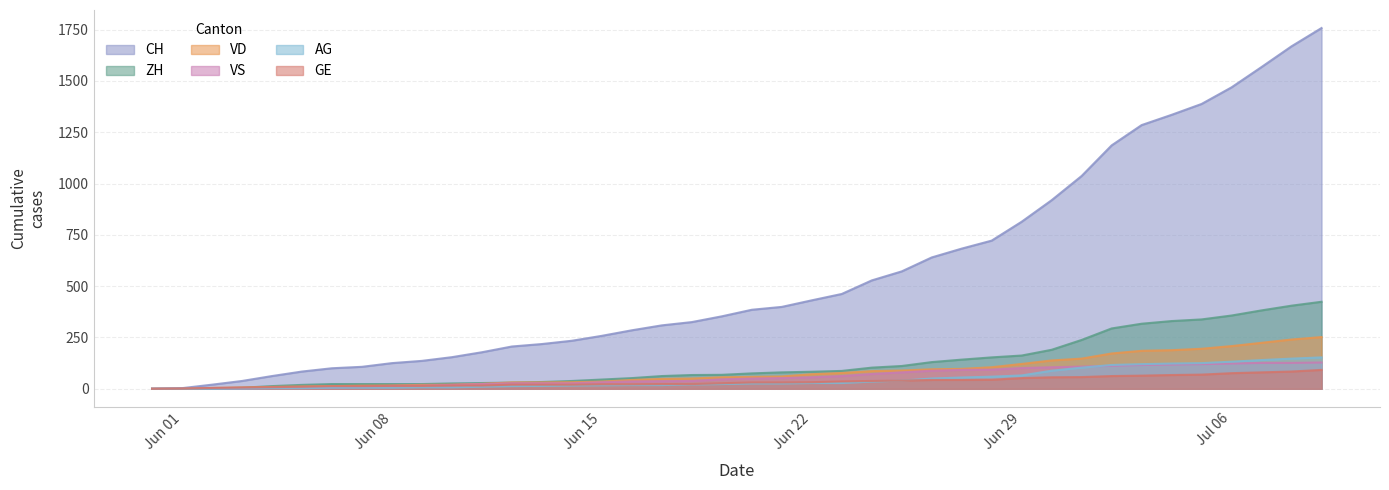

What position from the left is 2020-06-18?

19